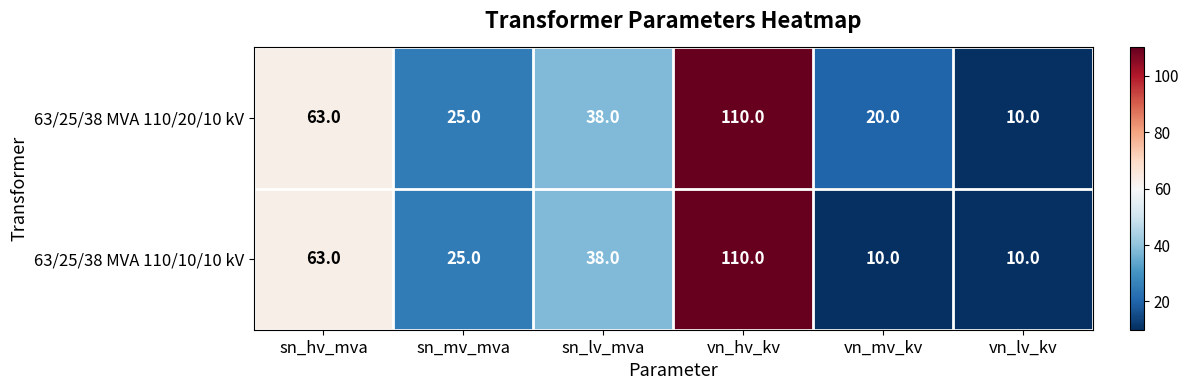

True or false: 63/25/38 MVA 110/10/10 kV has a value of 25 at sn_mv_mva.

True